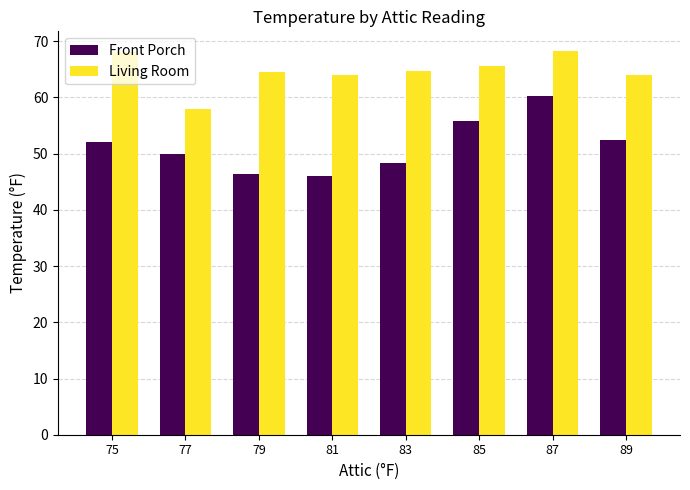

Rank the series by their average value, from lowest to highest.

Front Porch, Living Room